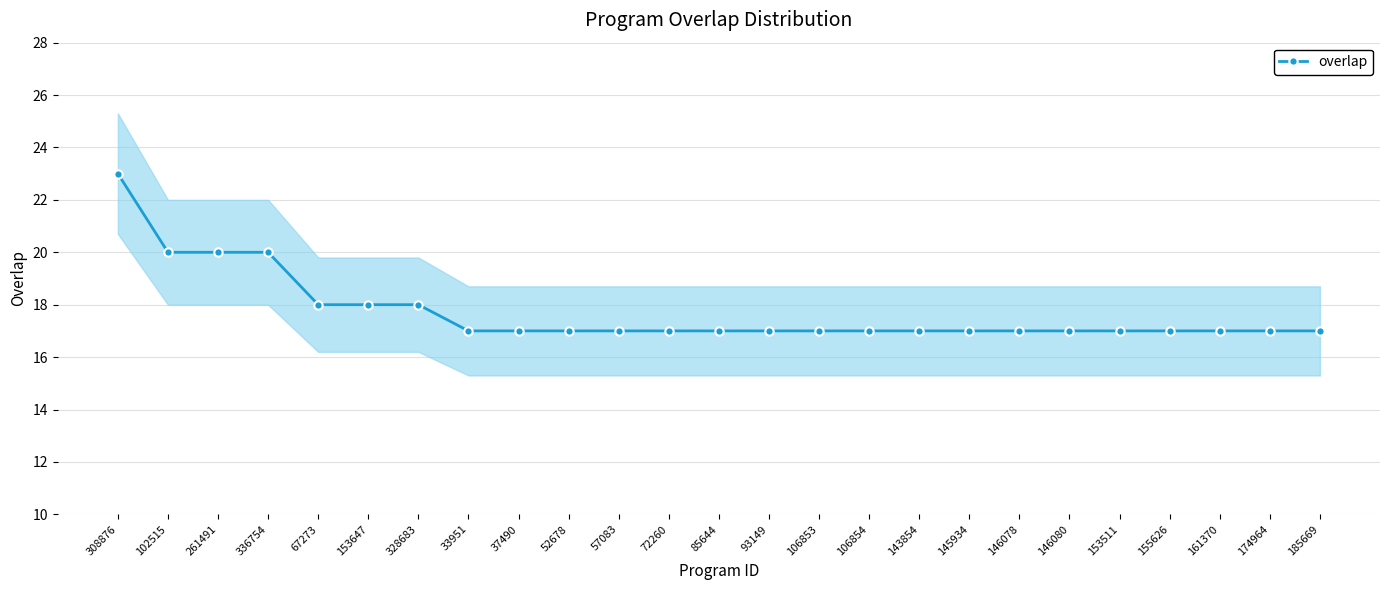

Rank the categories by value from lowest to highest.

33951, 37490, 52678, 57083, 72260, 85644, 93149, 106853, 106854, 143854, 145934, 146078, 146080, 153511, 155626, 161370, 174964, 185669, 67273, 153647, 328683, 102515, 261491, 336754, 308876